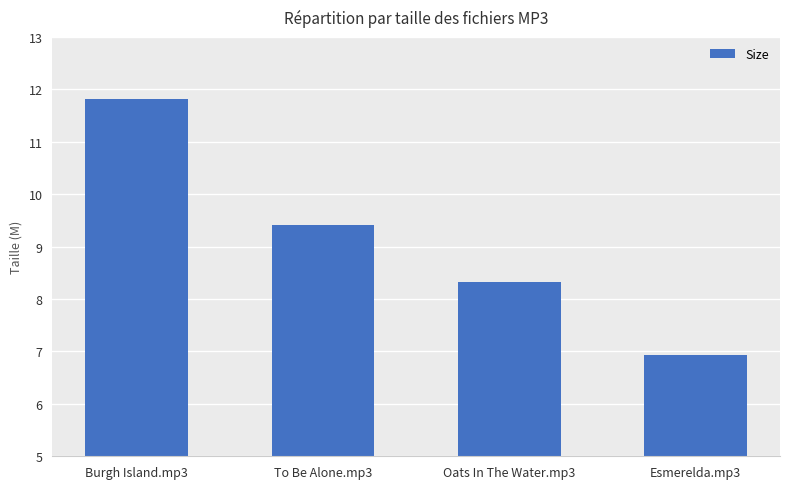

Which has a higher value, Oats In The Water.mp3 or To Be Alone.mp3?

To Be Alone.mp3